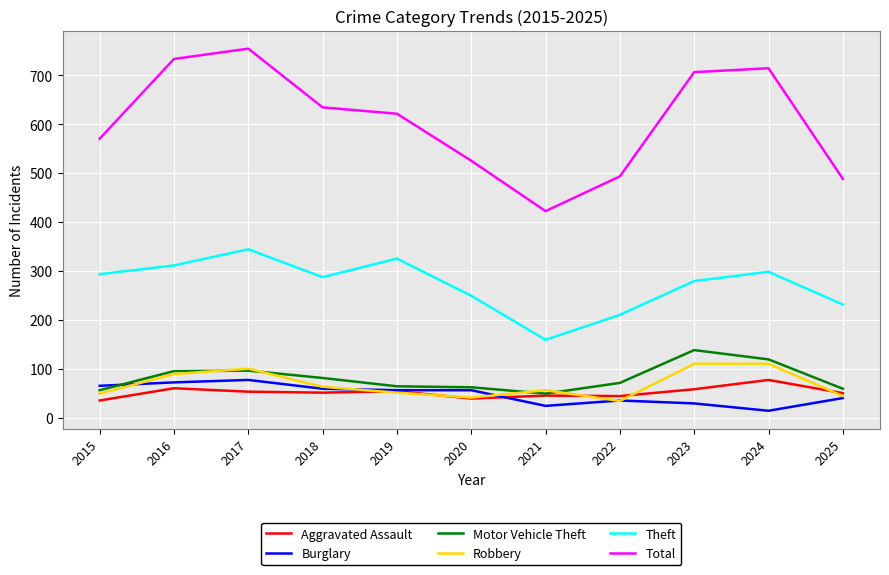

At which label is Total closest to 588?

2015